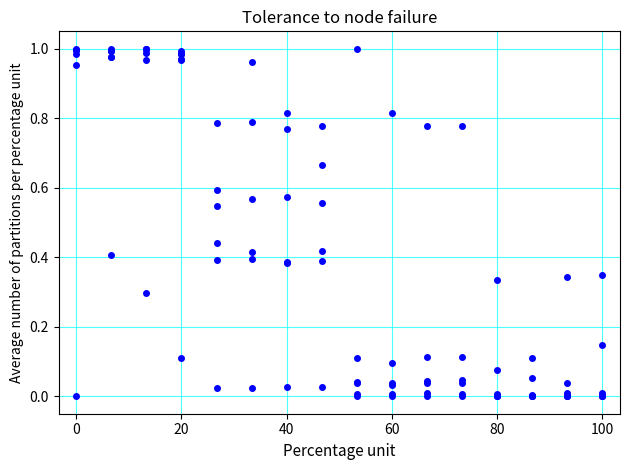

How many lines are shown in the chart?

6